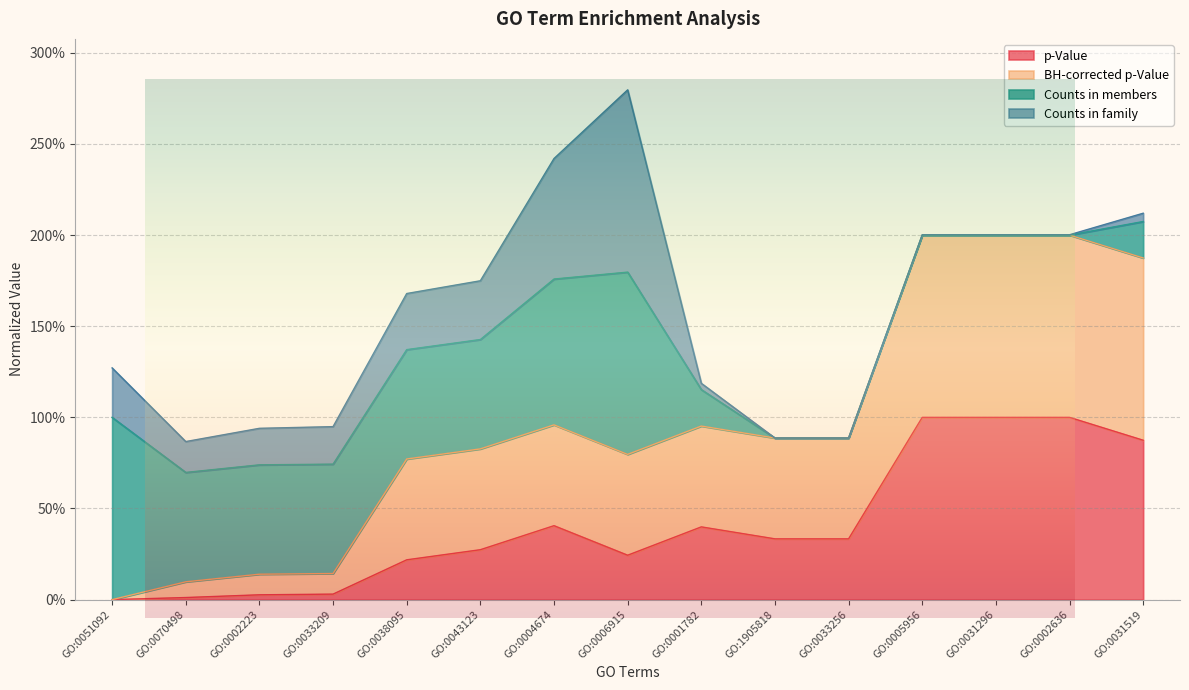

Does the chart display data point markers on the line(s)?

No